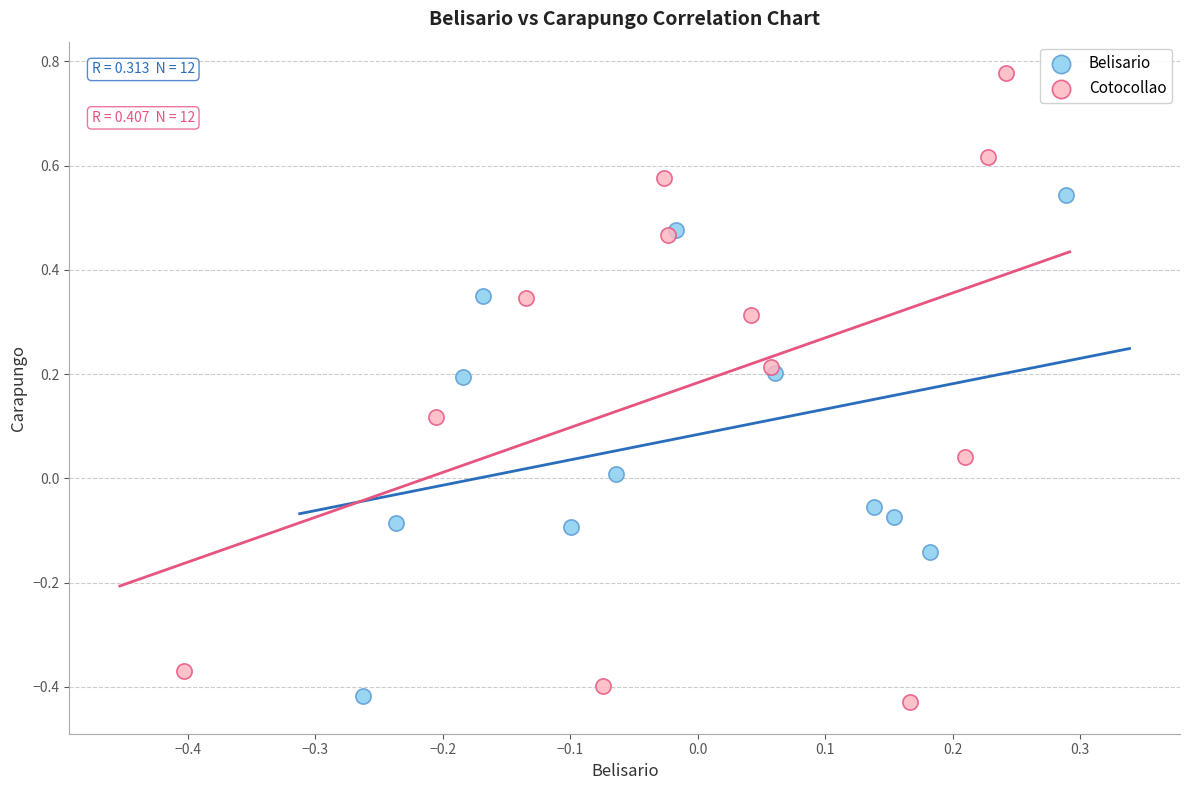

What are all the series names shown in the legend?

Belisario, Cotocollao